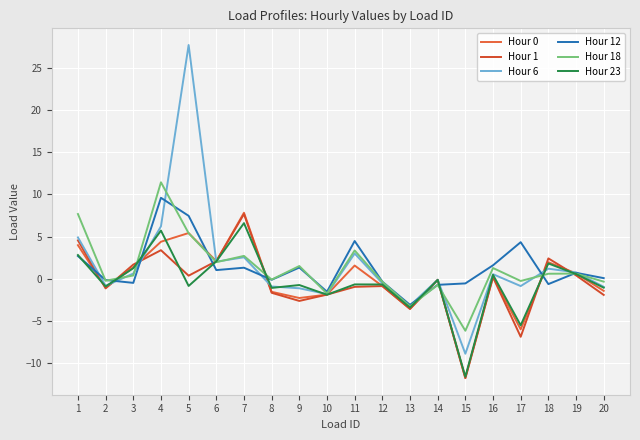

True or false: Hour 12 has more than 2 points higher than both neighbors.

True